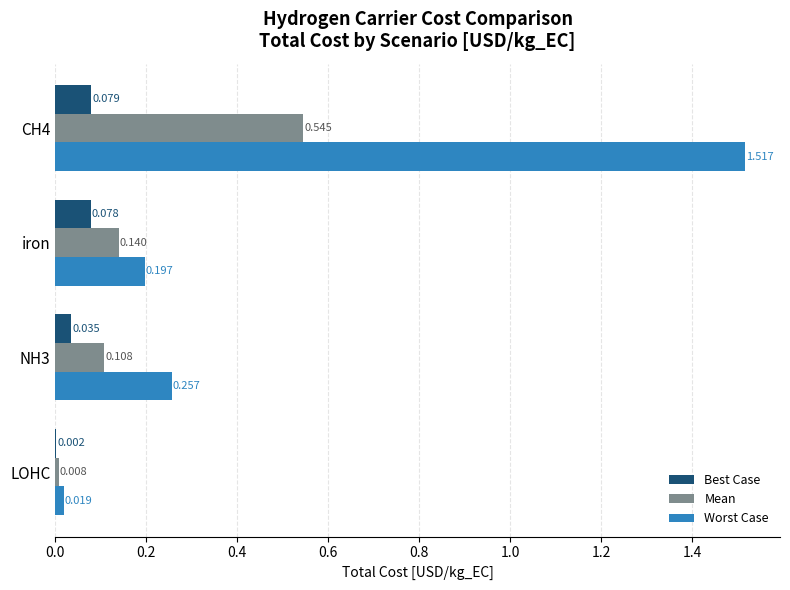

Between iron and CH4, which series saw the biggest shift?

Worst Case